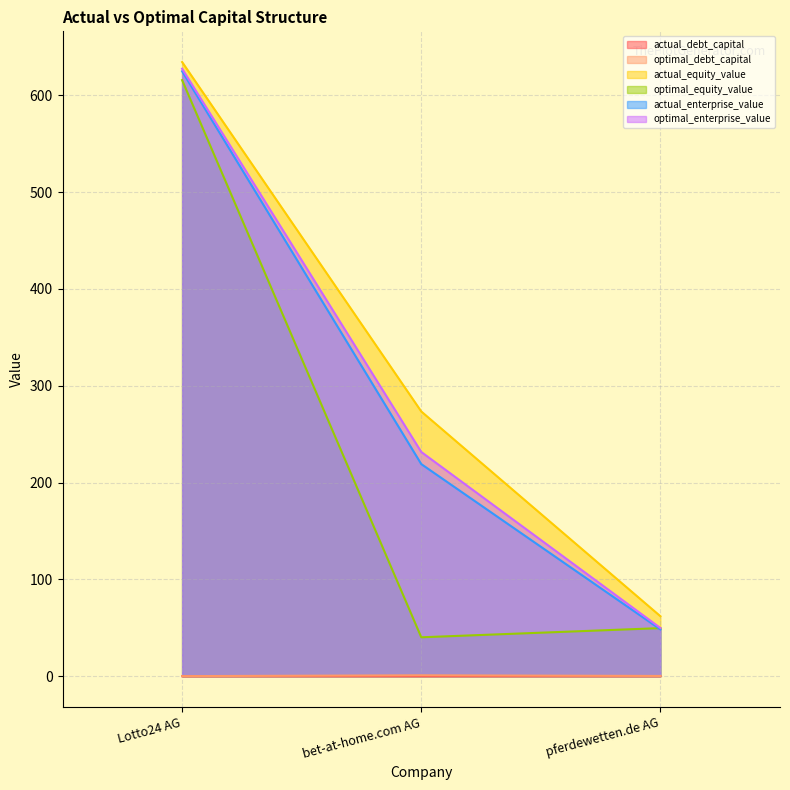

What is the value of the optimal_debt_capital point at the 2nd from the left?

0.9